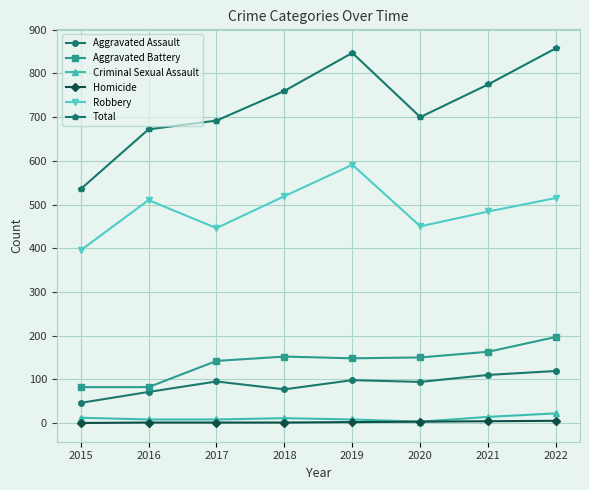

What is the greatest value displayed?

858